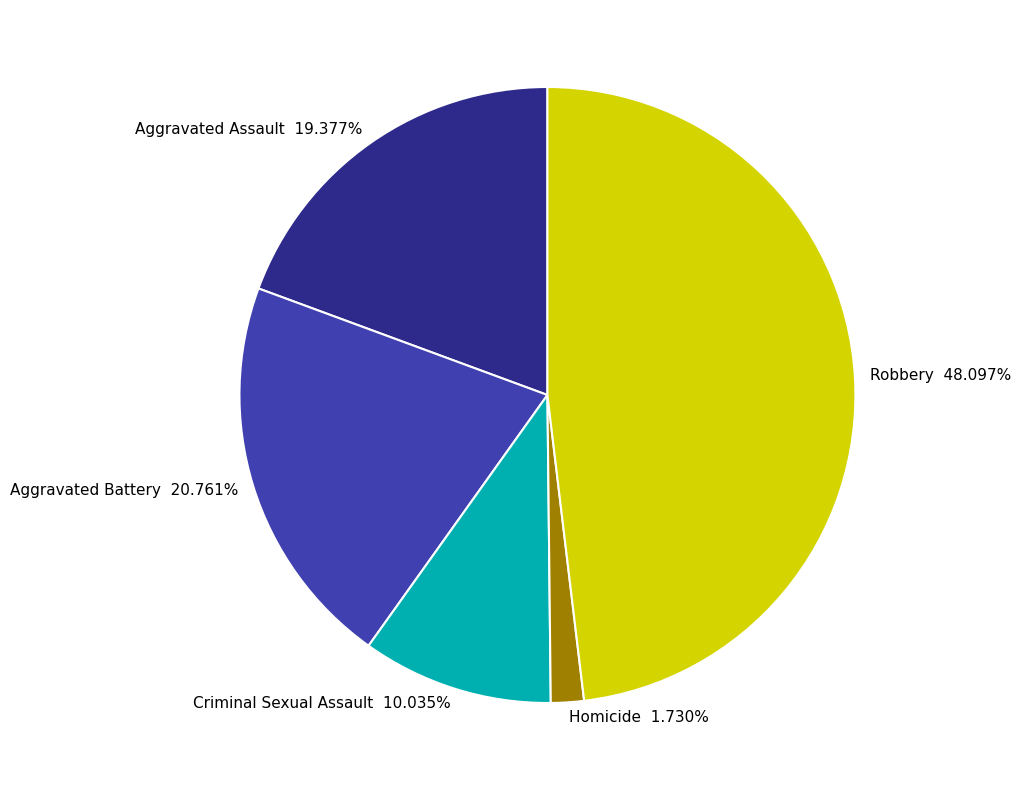

Is Criminal Sexual Assault the majority of the pie?

No